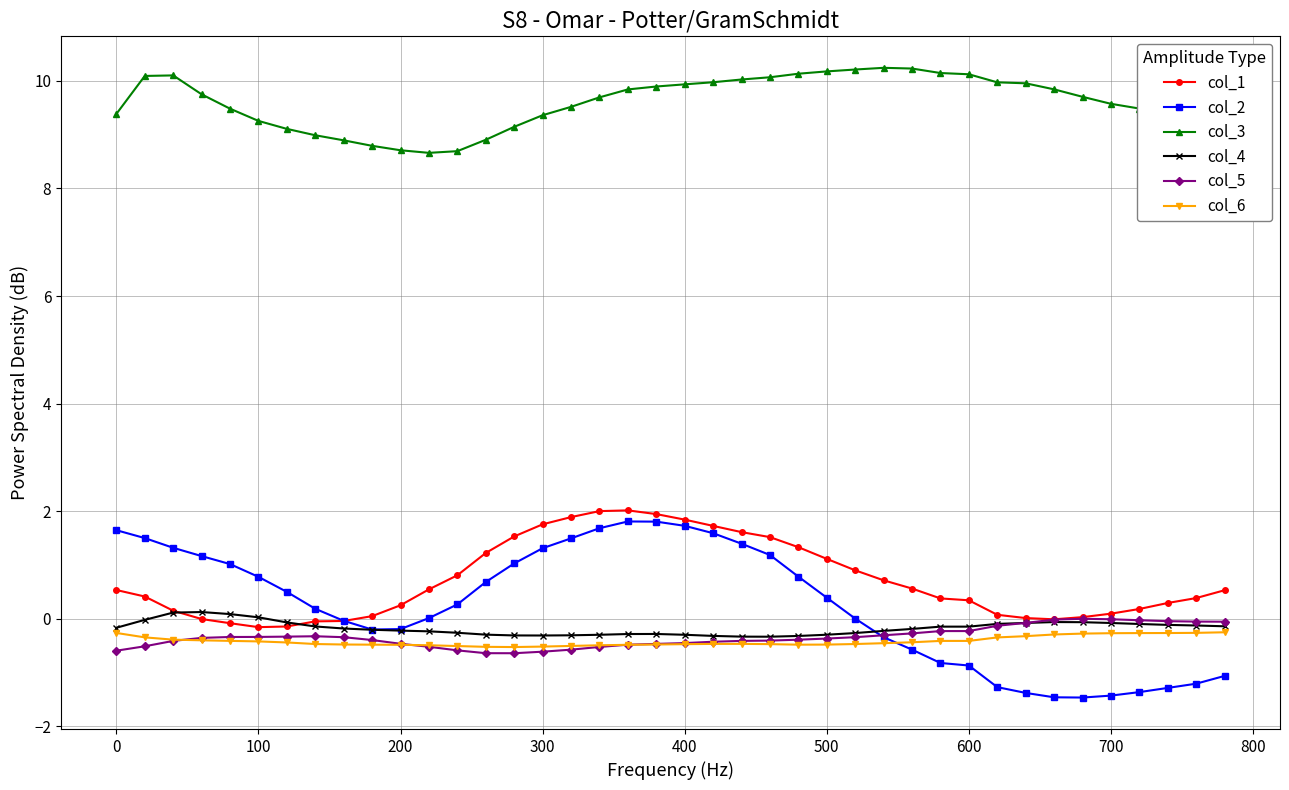

What is the difference between the second highest and minimum values in the col_2 series?

3.3